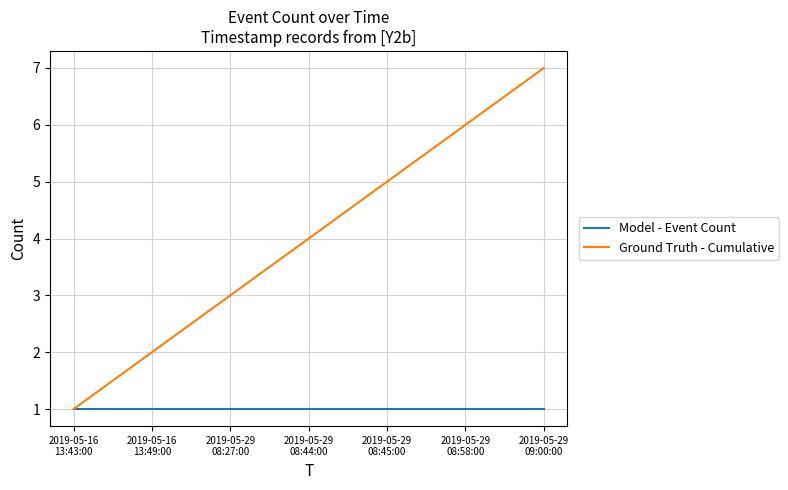

What is the total value across all series at 2019-05-29
08:45:00?

6